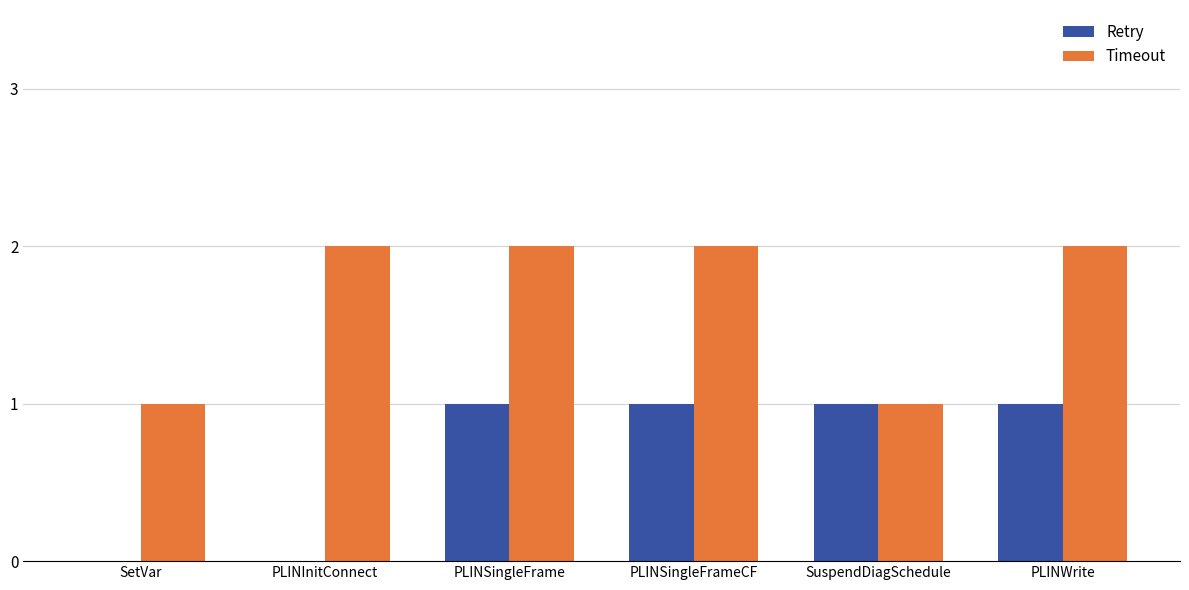

True or false: Retry has a value of 1 at SuspendDiagSchedule.

True